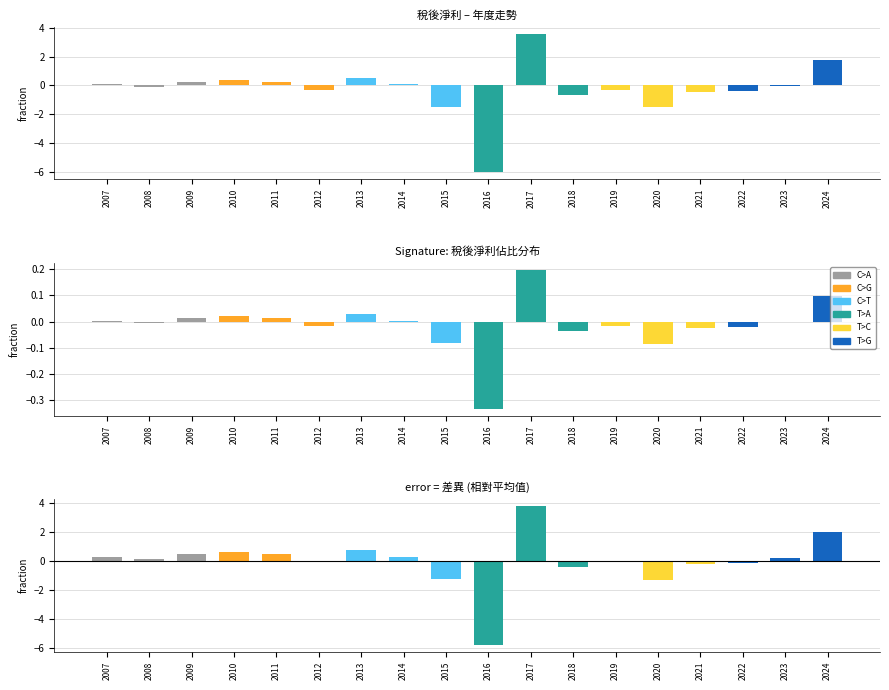

Reading left to right, extract all data points from this chart.

0.3	0.1	0.5	0.6	0.5	-0.1	0.7	0.3	-1.3	-5.8	3.8	-0.4	-0.1	-1.3	-0.2	-0.1	0.2	2.0